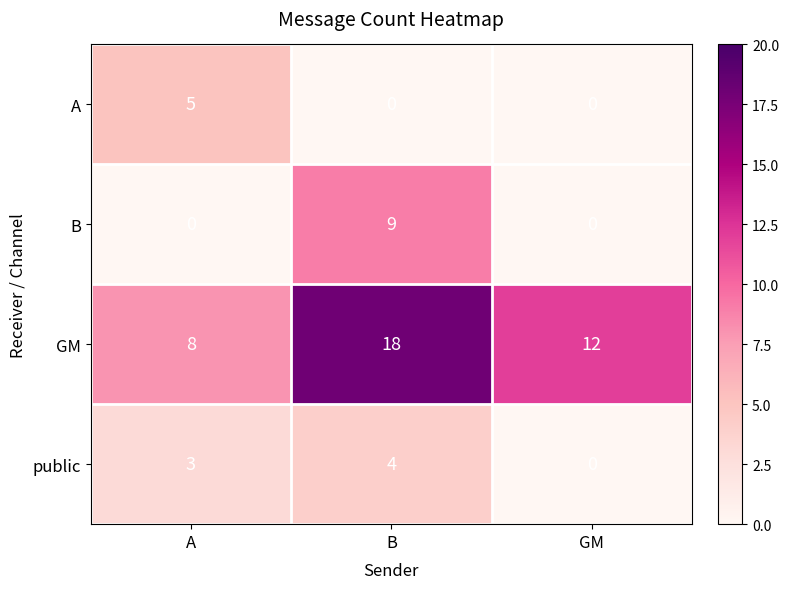

Rank the series at A from lowest to highest value.

B, public, A, GM